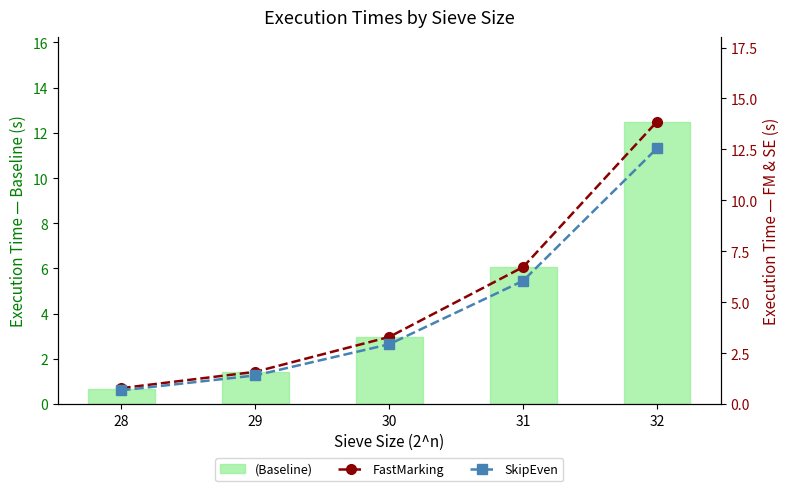

Between 32 and 28, which is larger?

32